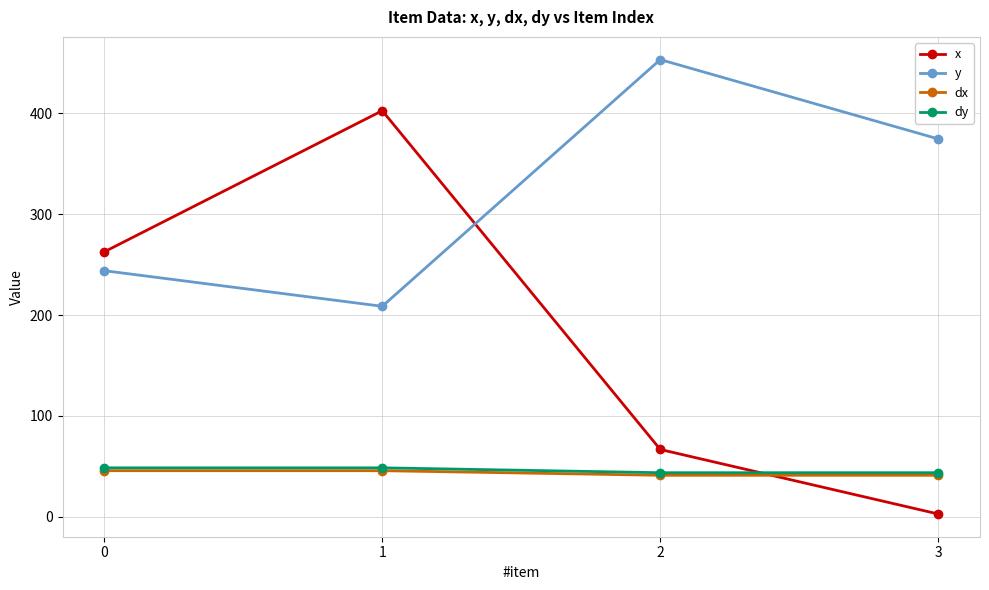

What is the difference between the second highest and second lowest values in the dy series?

4.8